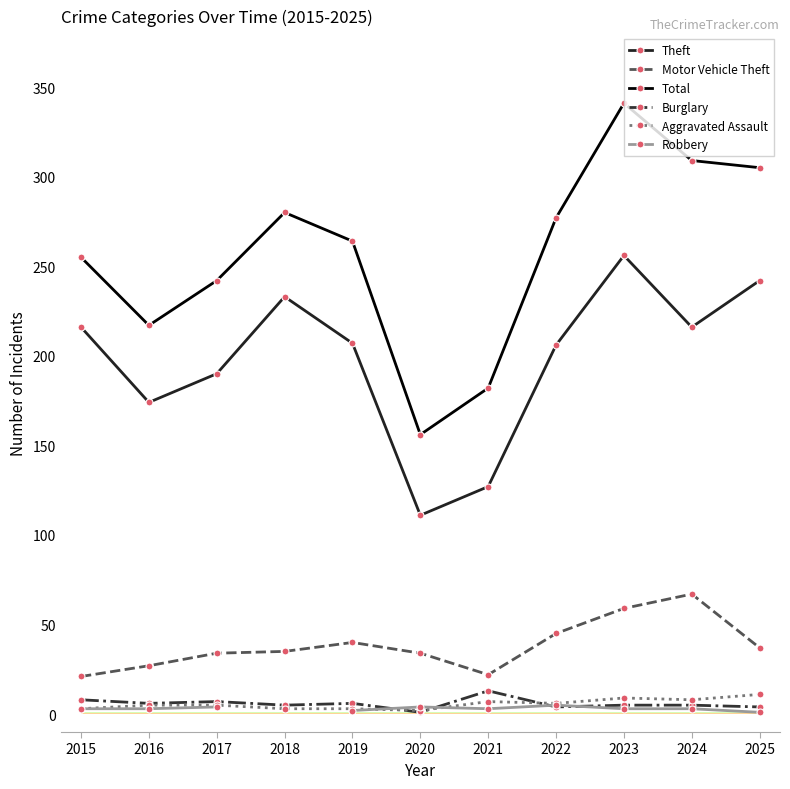

Which series changed the most between 2016 and 2017?

Total